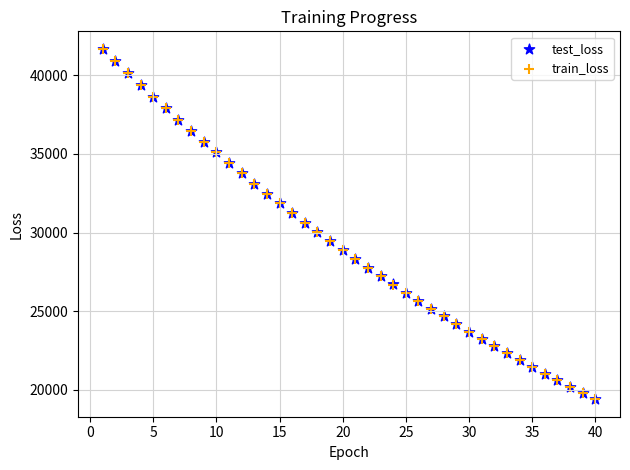

What are all the series names shown in the legend?

test_loss, train_loss